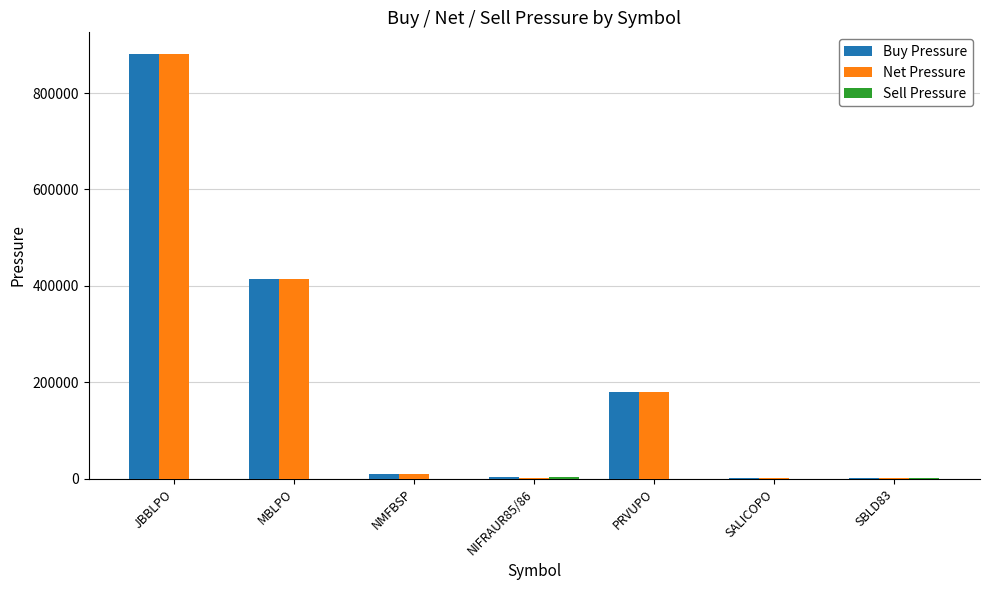

What is the average value of the Buy Pressure series?

213005